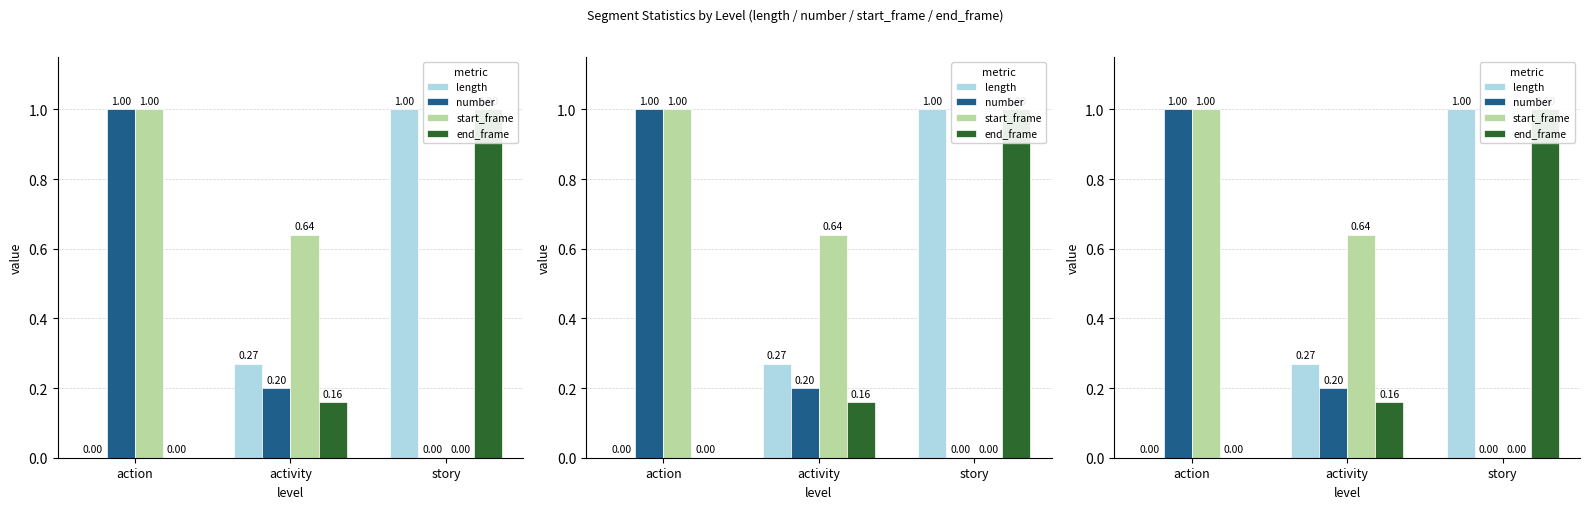

Which series has the largest total across all categories?

start_frame